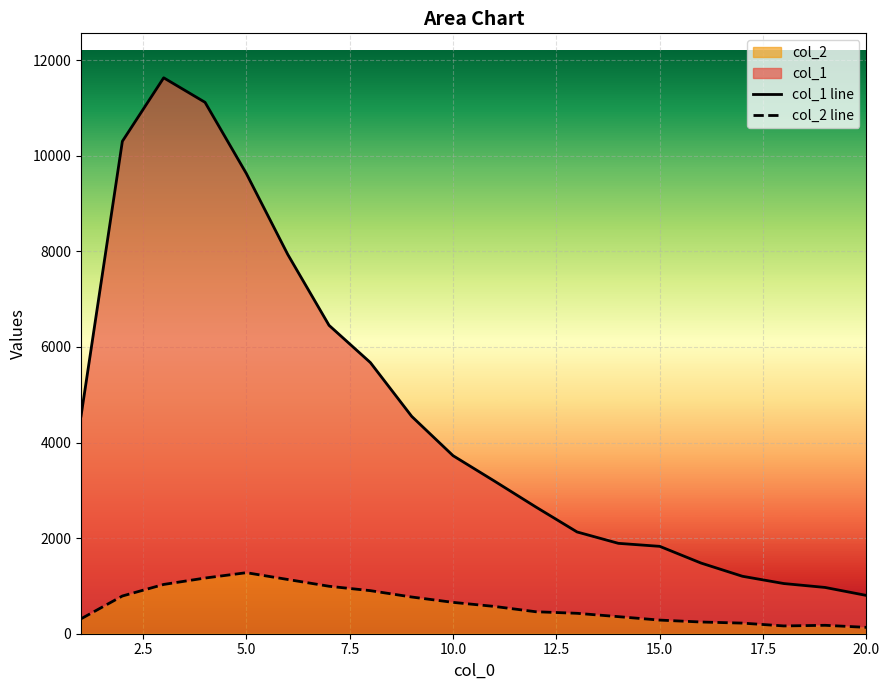

How many lines are shown in the chart?

2